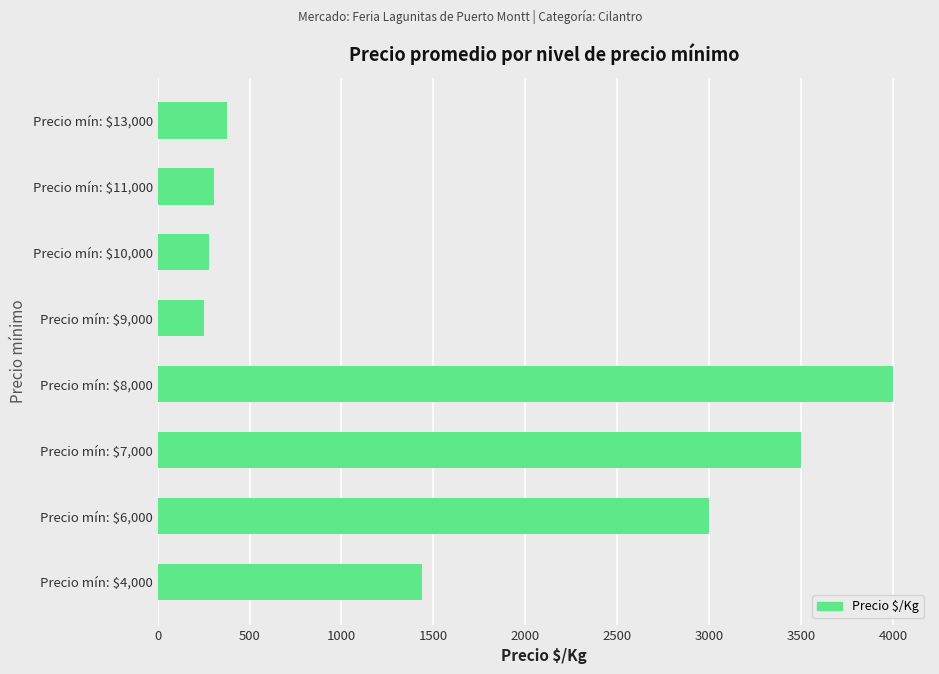

Where is the data nearest to the value 2126?

Precio mín: $4,000